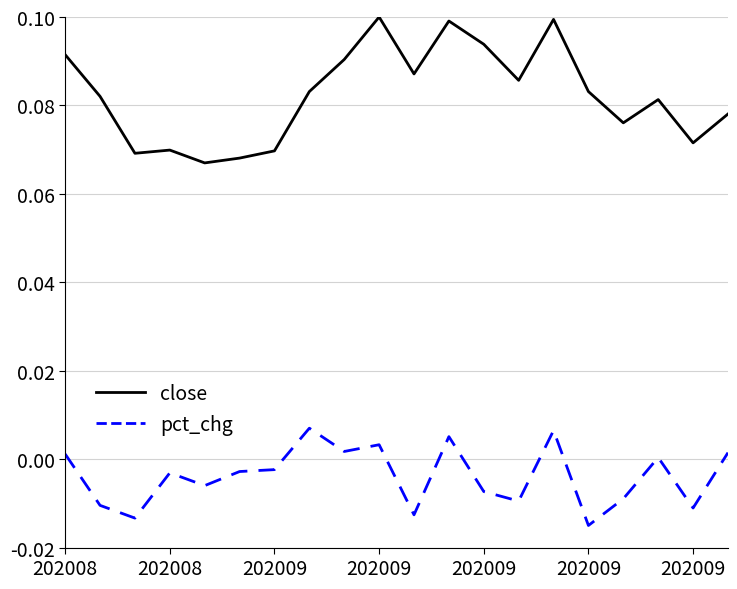

True or false: close and pct_chg intersect in this chart.

False